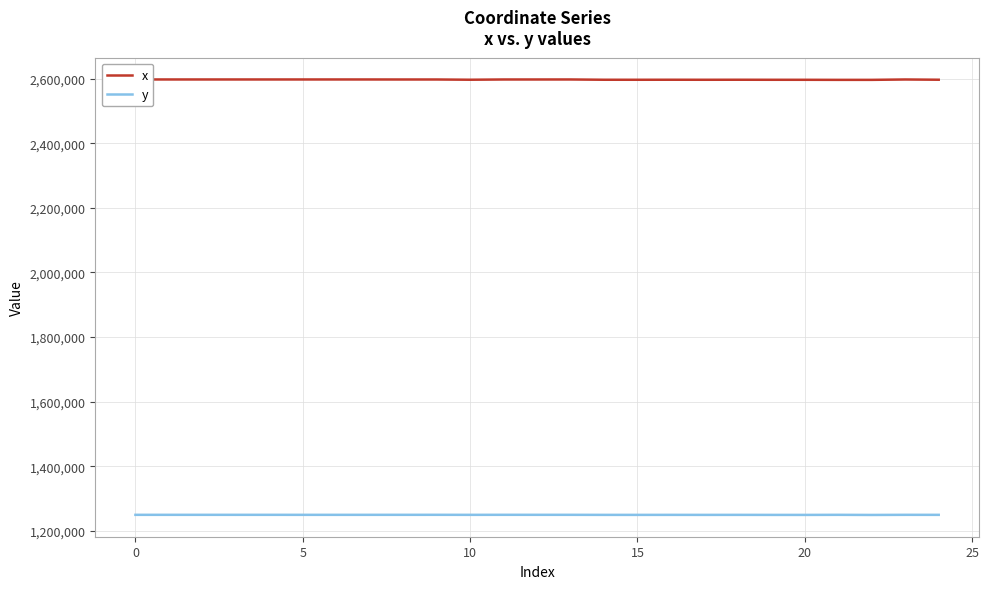

What is the label of the 16th point from the left?

15